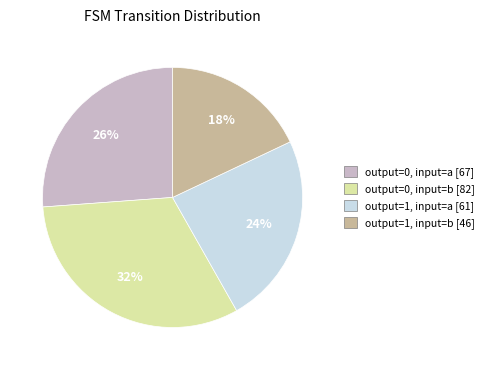

How many segments does this pie chart have?

4